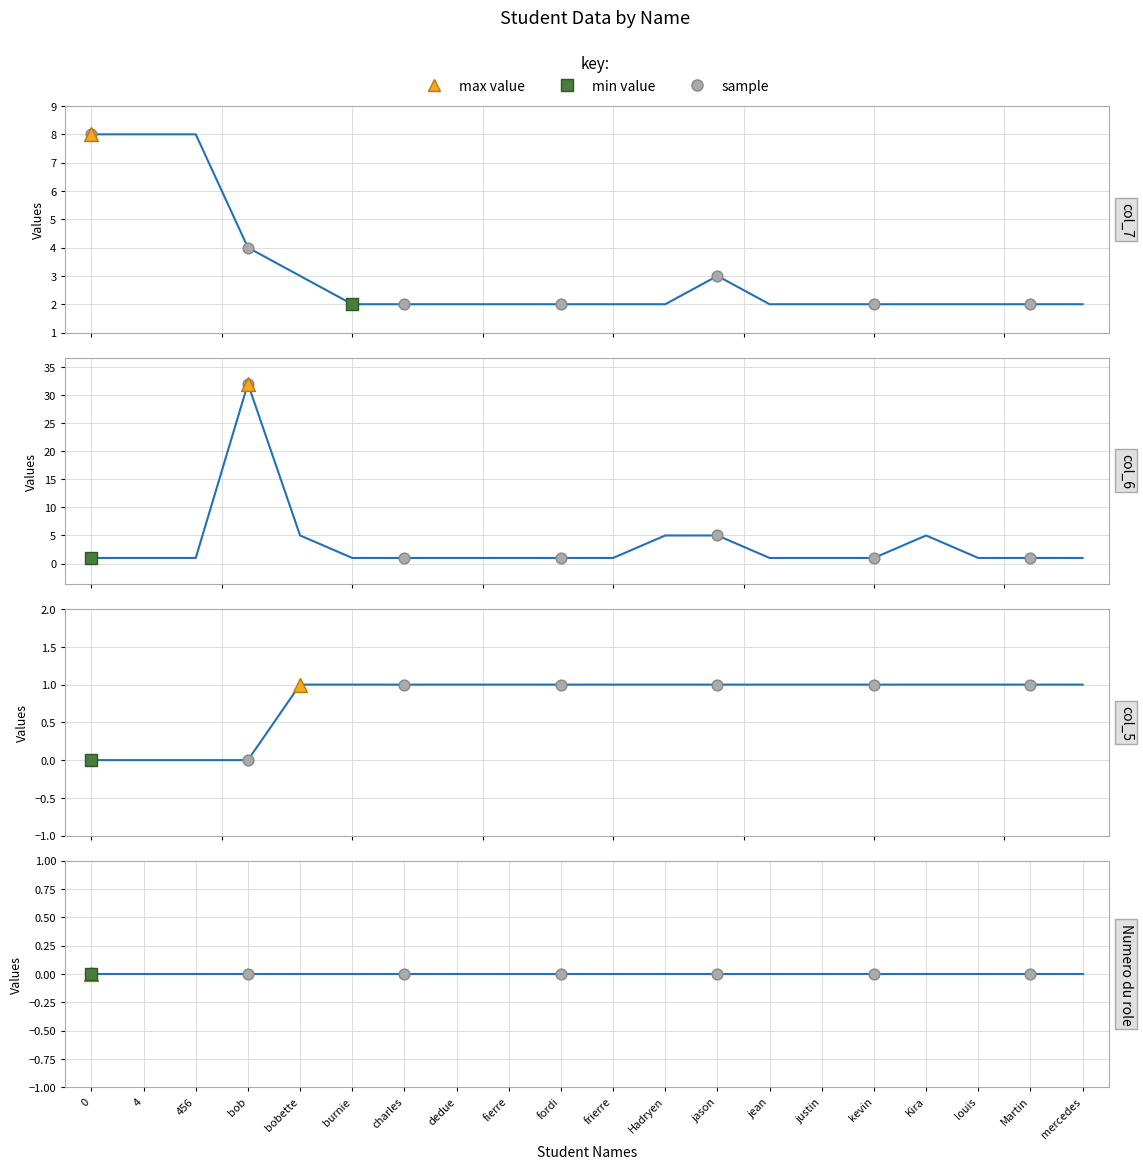

Which series contains the lowest Y value?

col_5